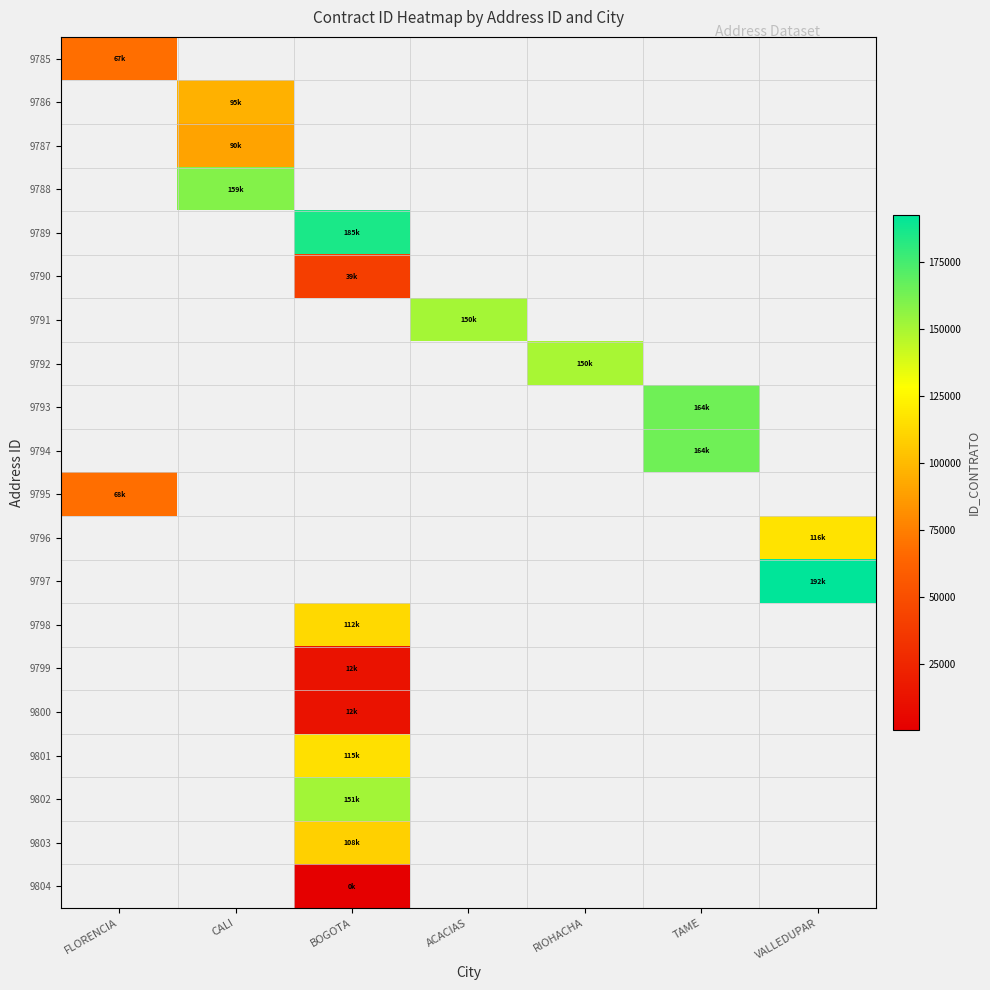

Is the value of 9804 at FLORENCIA greater than the value of 9786 at TAME?

No